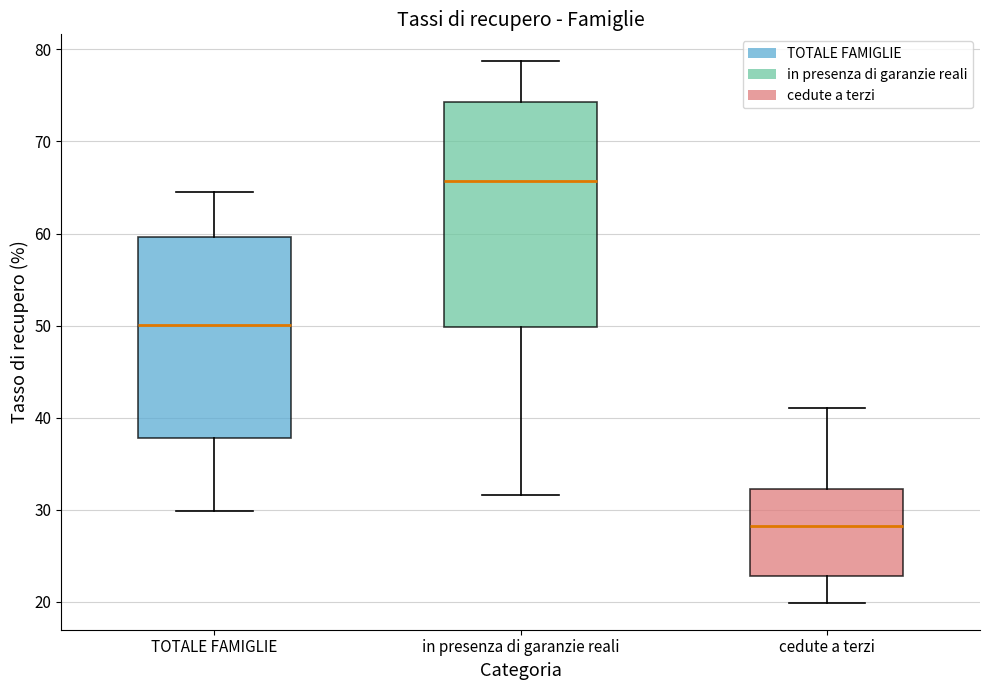

Which box is the tallest, from its lower edge to its upper edge?

in presenza di garanzie reali